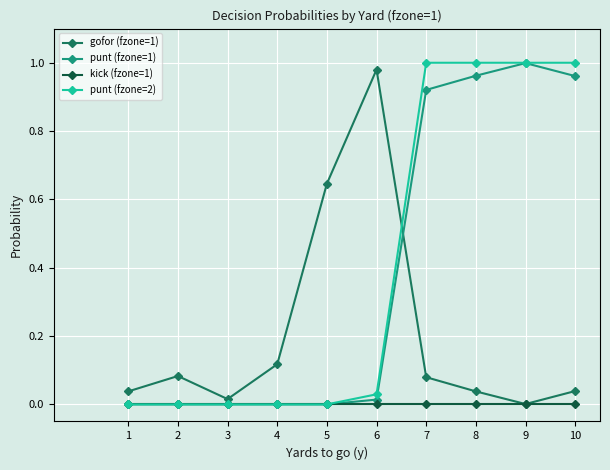

At which label is gofor (fzone=1) closest to 0?

9